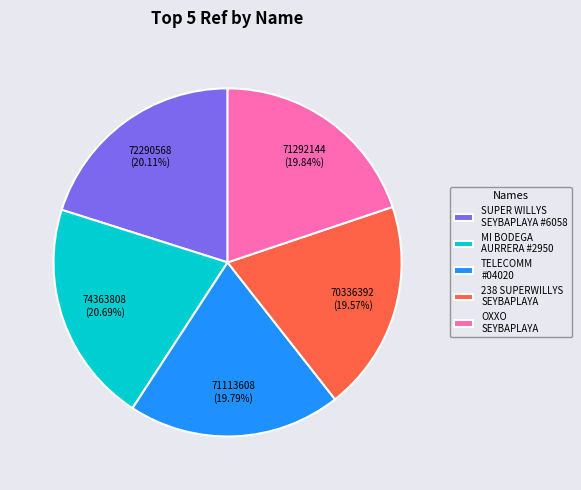

Do MI BODEGA AURRERA #2950 and OXXO SEYBAPLAYA together represent more than half of the pie?

No